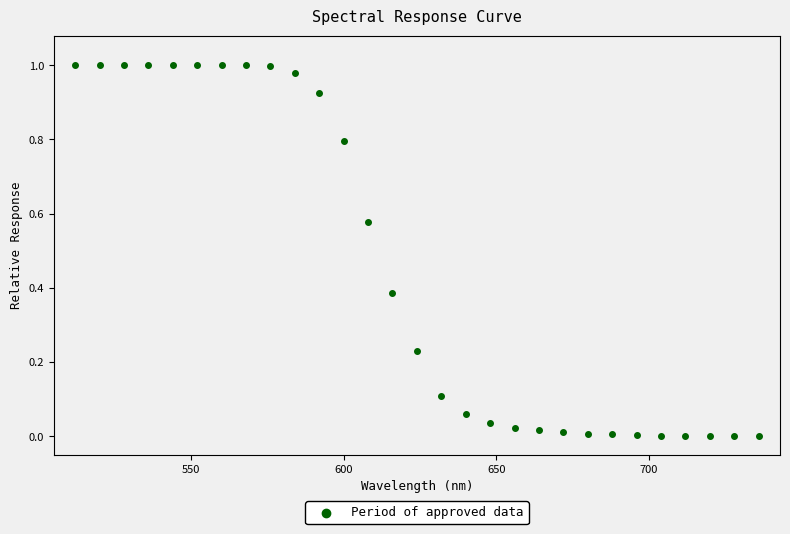

What is the range of X values (max minus min)?

224.0